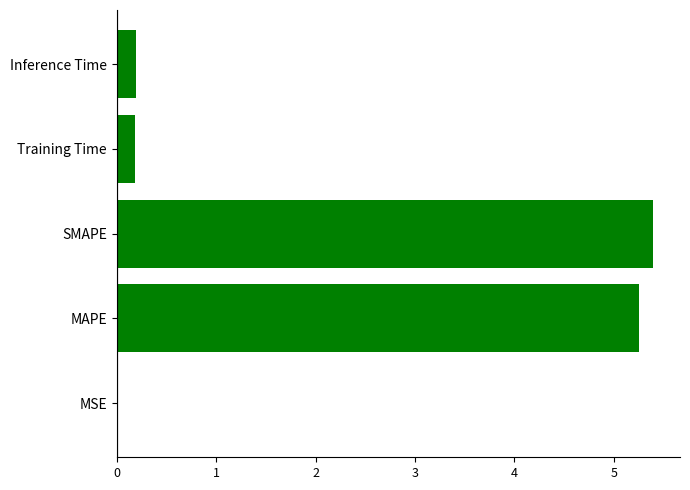

What is the change in value from SMAPE to Training Time?

-5.2